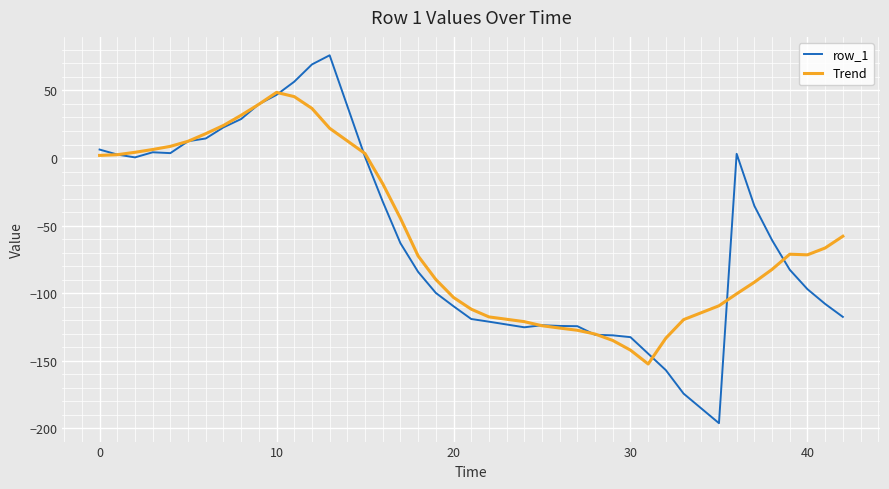

List the series in order of their peak value, highest first.

row_1, Trend